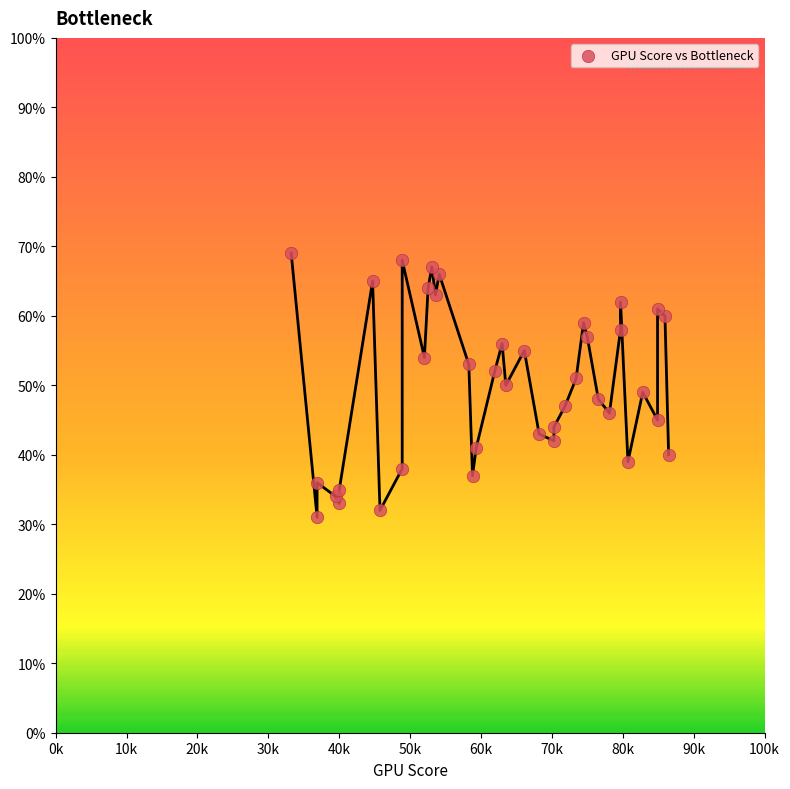

What is the range of Y values (max minus min)?

38